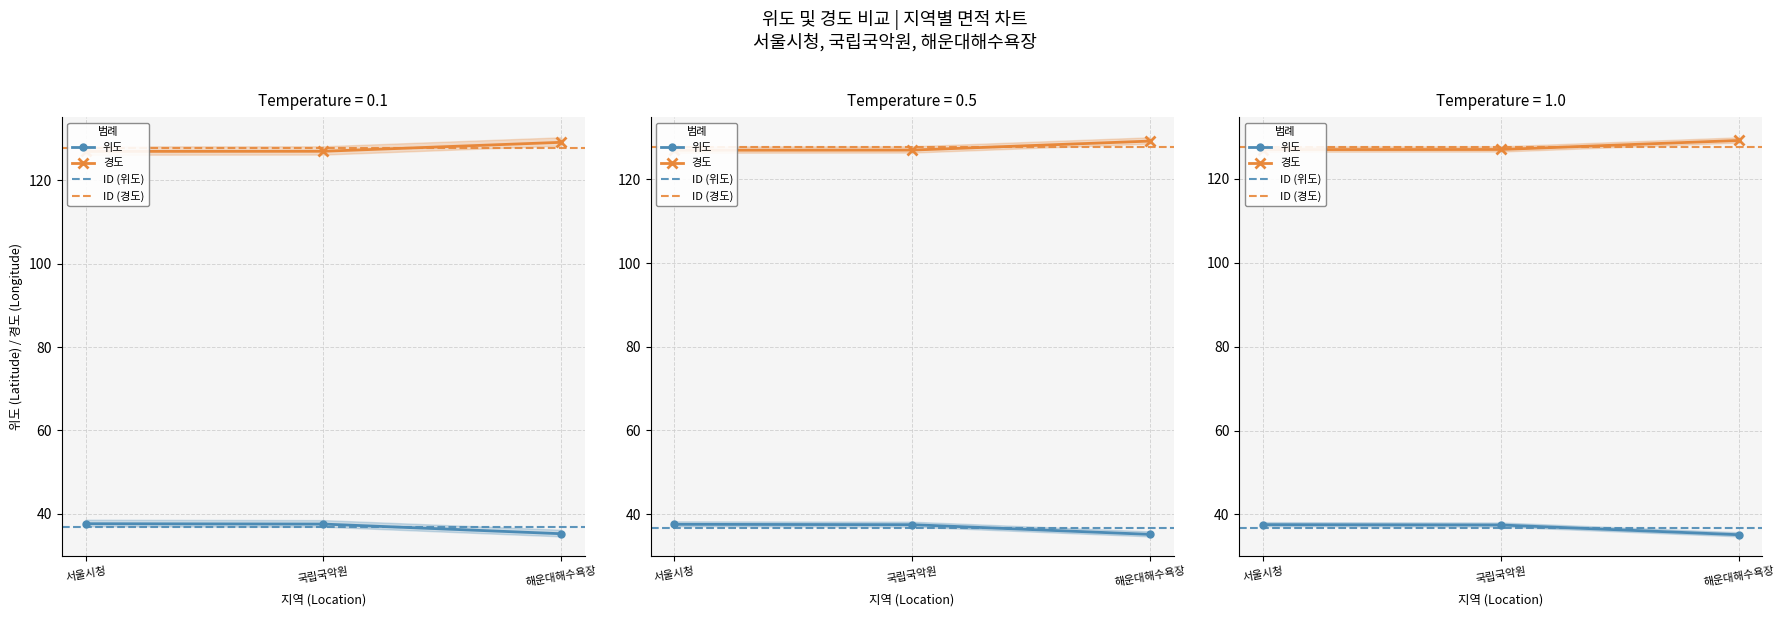

What is the label of the 1st point from the right?

해운대해수욕장